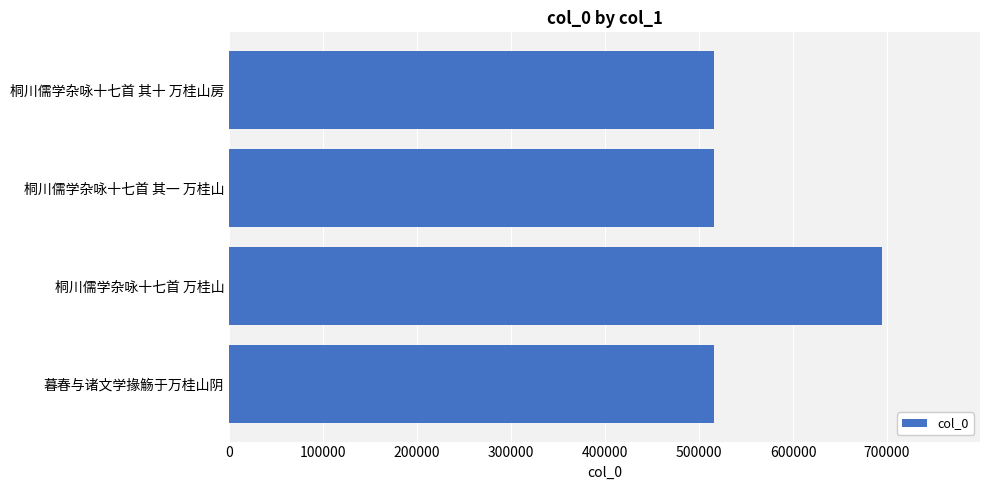

Where is the data nearest to the value 605314?

桐川儒学杂咏十七首 其十 万桂山房